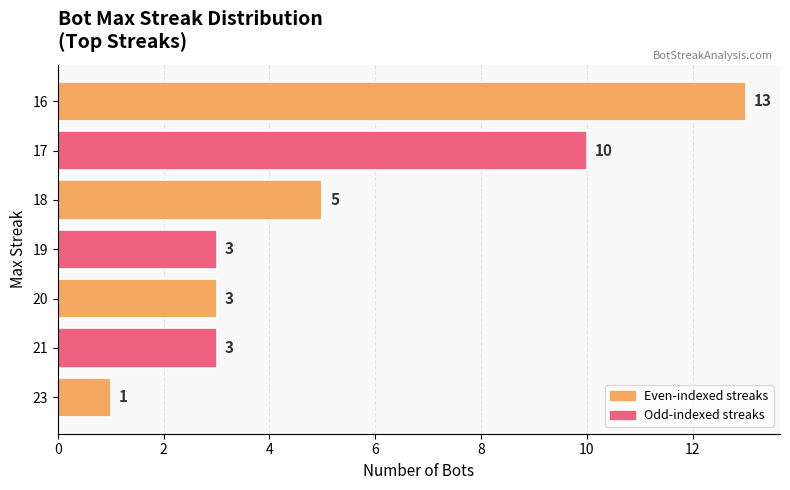

Between 17 and 18, which is larger?

17